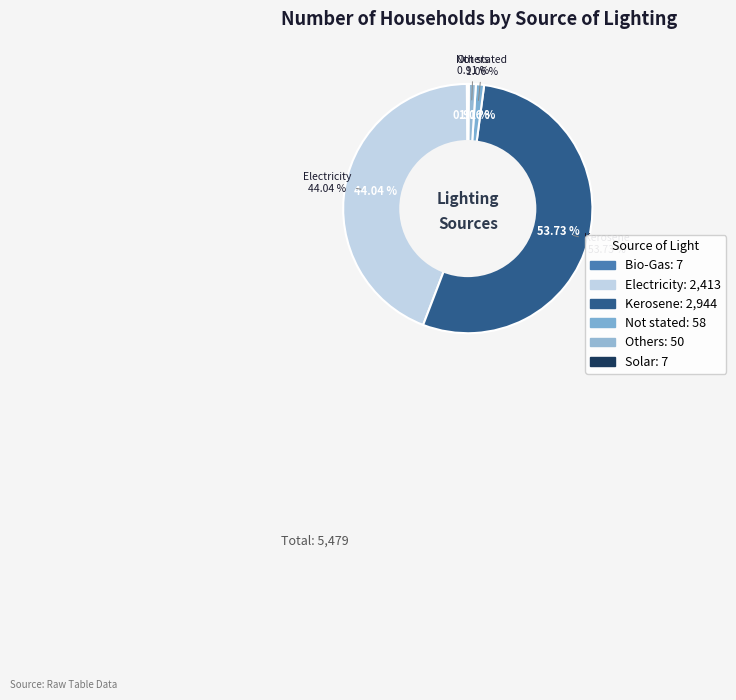

What is the total percentage of Others and Kerosene?

54.6%